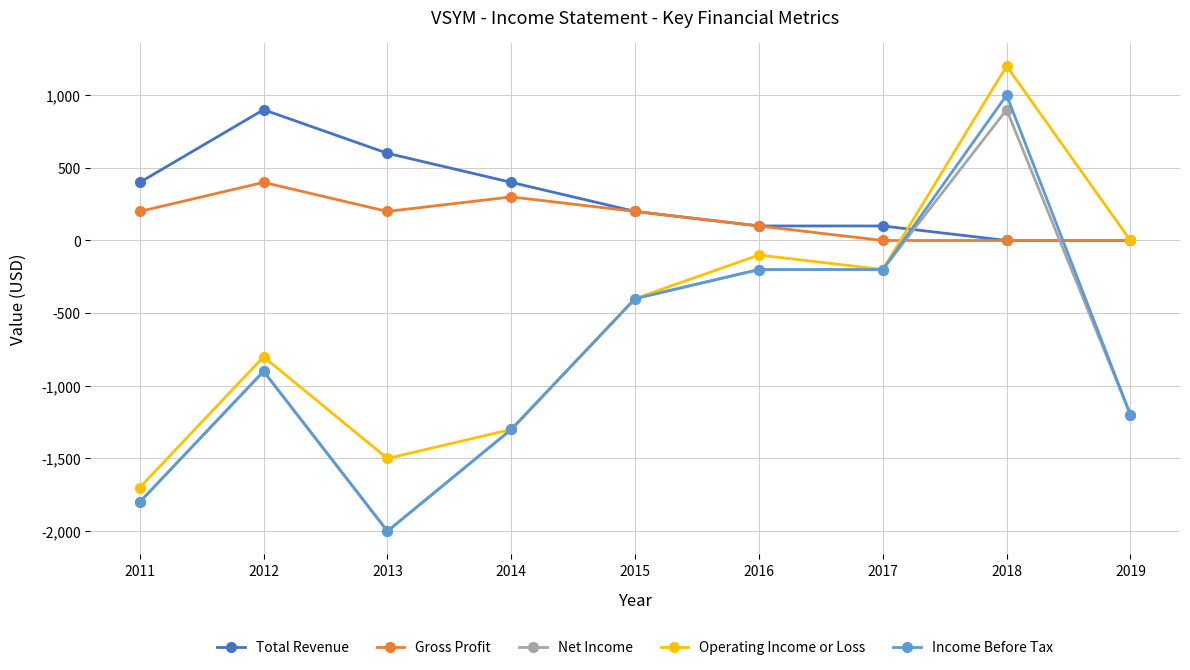

Where does the Operating Income or Loss series first go above -400?

2016